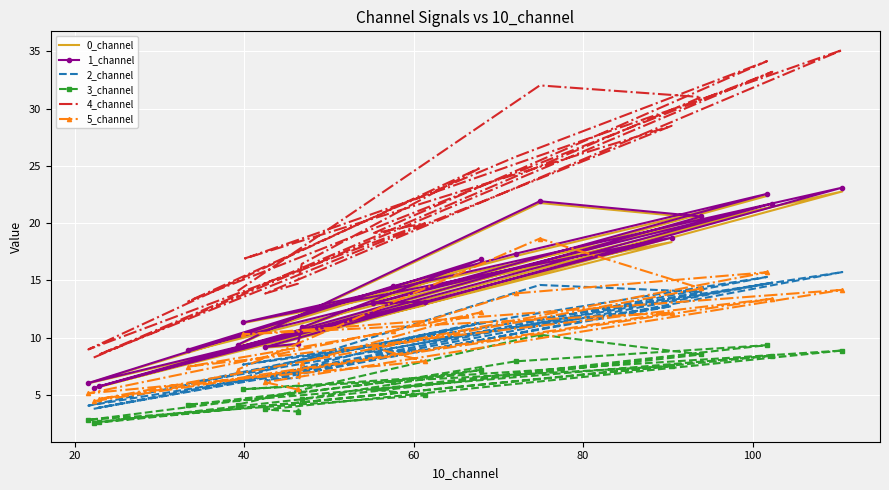

How many interior local peaks does the 1_channel series have?

7